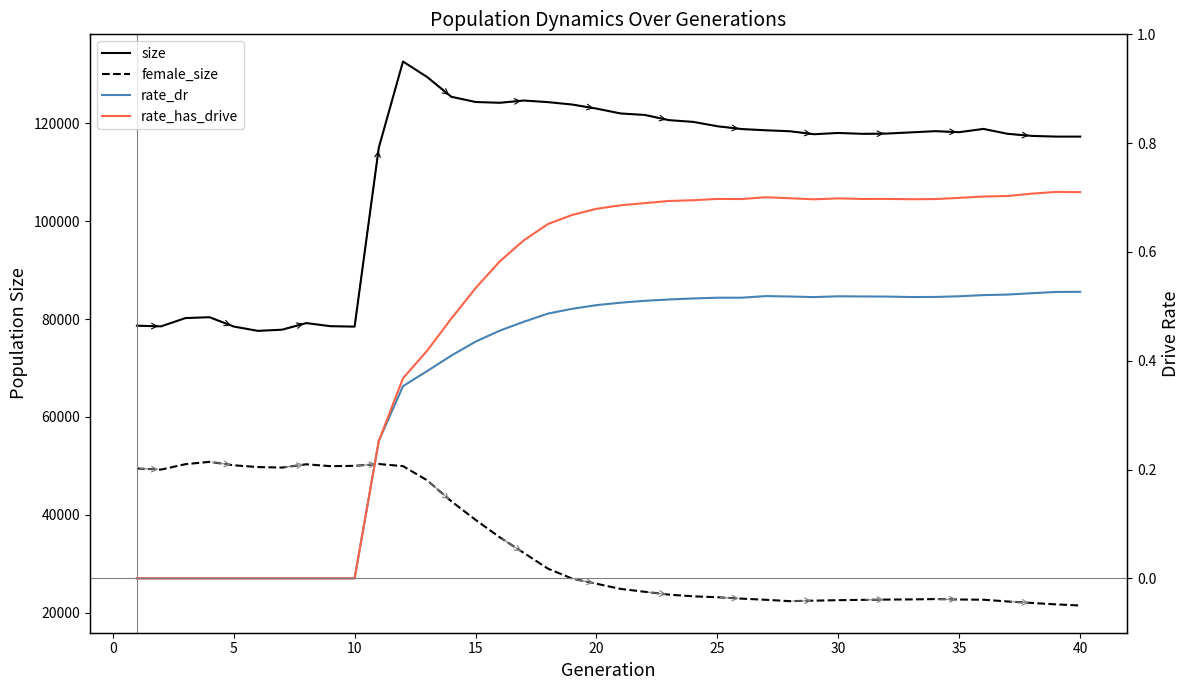

Reading left to right, what are all the values shown in this chart?

size: 78640.0	78504.0	80192.0	80377.0	78470.0	77580.0	77822.0	79171.0	78538.0	78451.0	115017.0	132635.0	129465.0	125429.0	124366.0	124200.0	124666.0	124334.0	123842.0	123013.0	122020.0	121714.0	120651.0	120300.0	119406.0	118837.0	118582.0	118382.0	117775.0	118038.0	117854.0	117911.0	118153.0	118401.0	118196.0	118864.0	117859.0	117436.0	117290.0	117289.0
female_size: 49450.0	49229.0	50329.0	50808.0	50105.0	49744.0	49637.0	50308.0	49930.0	49991.0	50365.0	49936.0	47033.0	42745.0	38954.0	35392.0	32180.0	28963.0	26937.0	25895.0	24835.0	24246.0	23668.0	23319.0	23133.0	22851.0	22613.0	22332.0	22439.0	22533.0	22599.0	22656.0	22690.0	22756.0	22671.0	22627.0	22269.0	21968.0	21675.0	21441.0
rate_dr: 0.0	0.0	0.0	0.0	0.0	0.0	0.0	0.0	0.0	0.0	0.3	0.4	0.4	0.4	0.4	0.5	0.5	0.5	0.5	0.5	0.5	0.5	0.5	0.5	0.5	0.5	0.5	0.5	0.5	0.5	0.5	0.5	0.5	0.5	0.5	0.5	0.5	0.5	0.5	0.5
rate_has_drive: 0.0	0.0	0.0	0.0	0.0	0.0	0.0	0.0	0.0	0.0	0.3	0.4	0.4	0.5	0.5	0.6	0.6	0.7	0.7	0.7	0.7	0.7	0.7	0.7	0.7	0.7	0.7	0.7	0.7	0.7	0.7	0.7	0.7	0.7	0.7	0.7	0.7	0.7	0.7	0.7